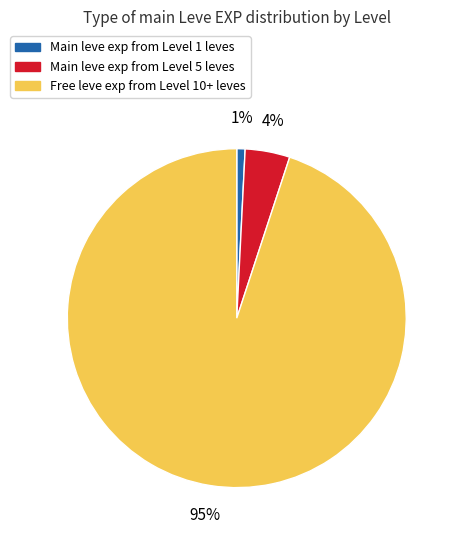

Which has a higher value, Free leve exp from Level 10+ leves or Main leve exp from Level 1 leves?

Free leve exp from Level 10+ leves